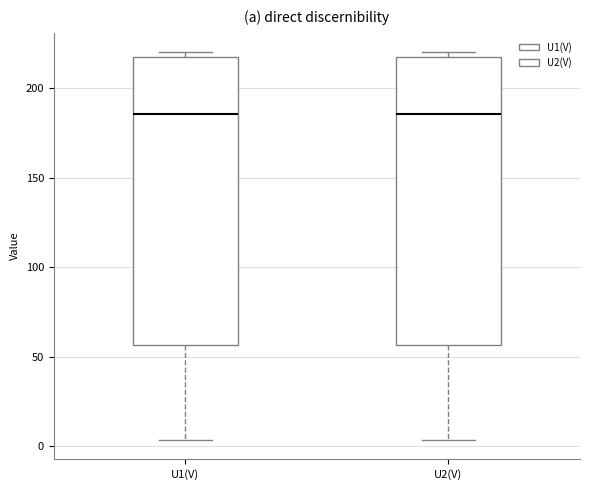

Reading left to right, transcribe this box plot: for each box, give where its median line is, the range the box spans, and where its two whiskers end, as read against the y-axis. The values are not printed on the chart, so give them approximately, as read against the axis.

U1(V): median 185, box 55 to 220, whiskers 5 to 220 (just above the box's upper edge)
U2(V): median 185, box 55 to 220, whiskers 5 to 220 (just above the box's upper edge)